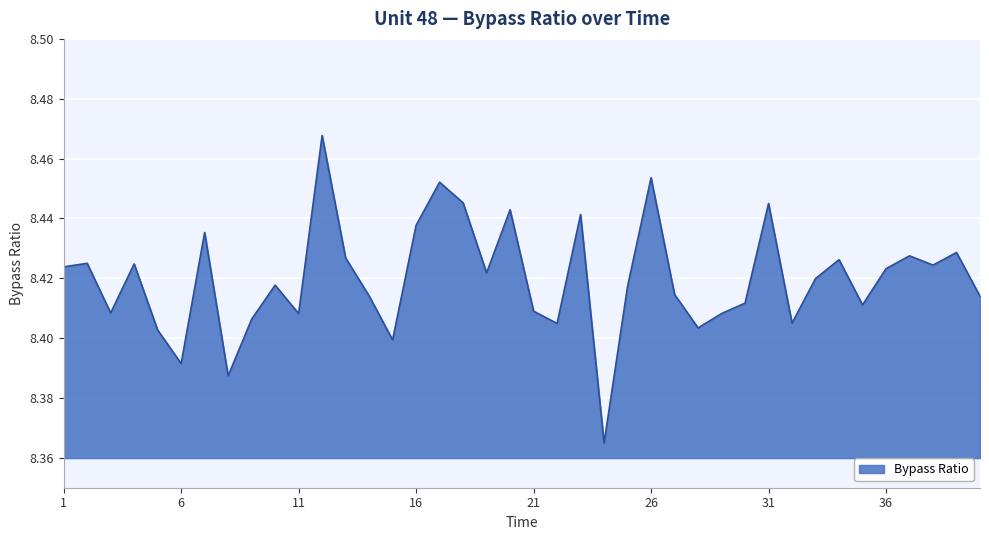

What is the greatest value displayed?

8.5